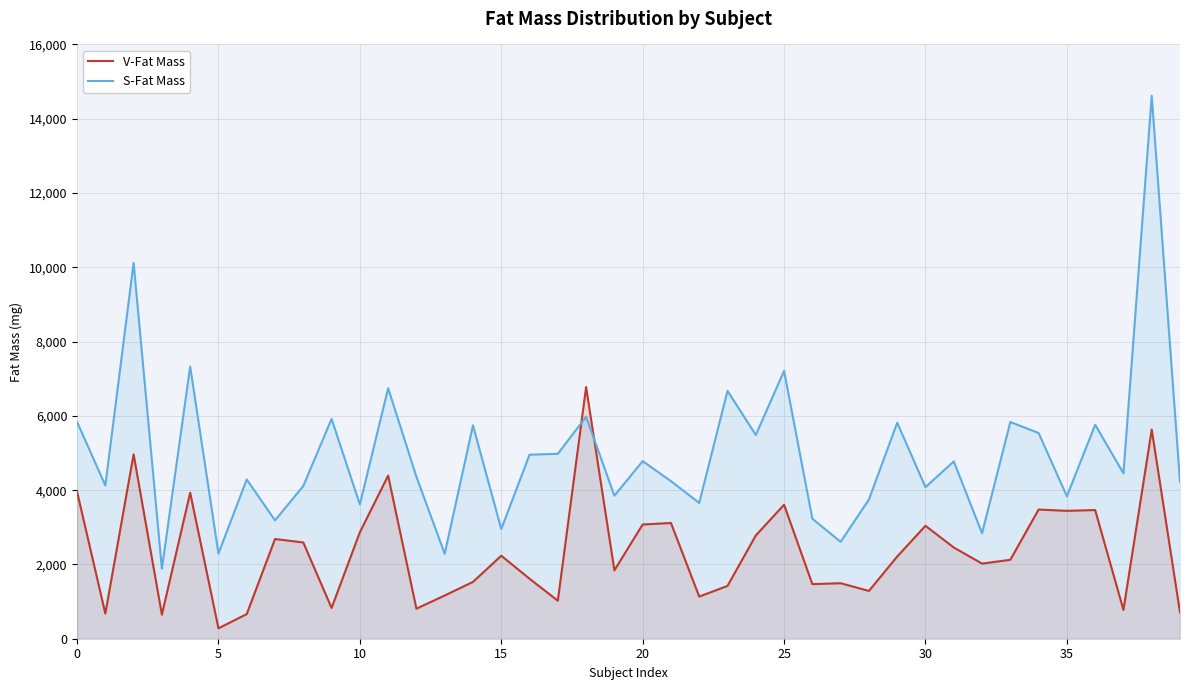

What is the spread (max minus min) of values at 19?

2010.2